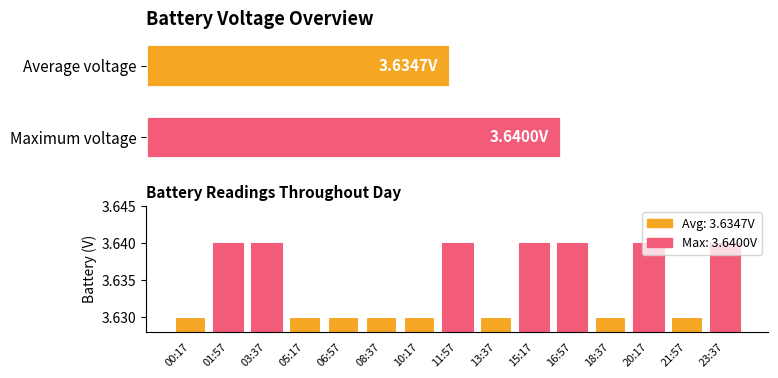

What position from the left is 00:17?

1